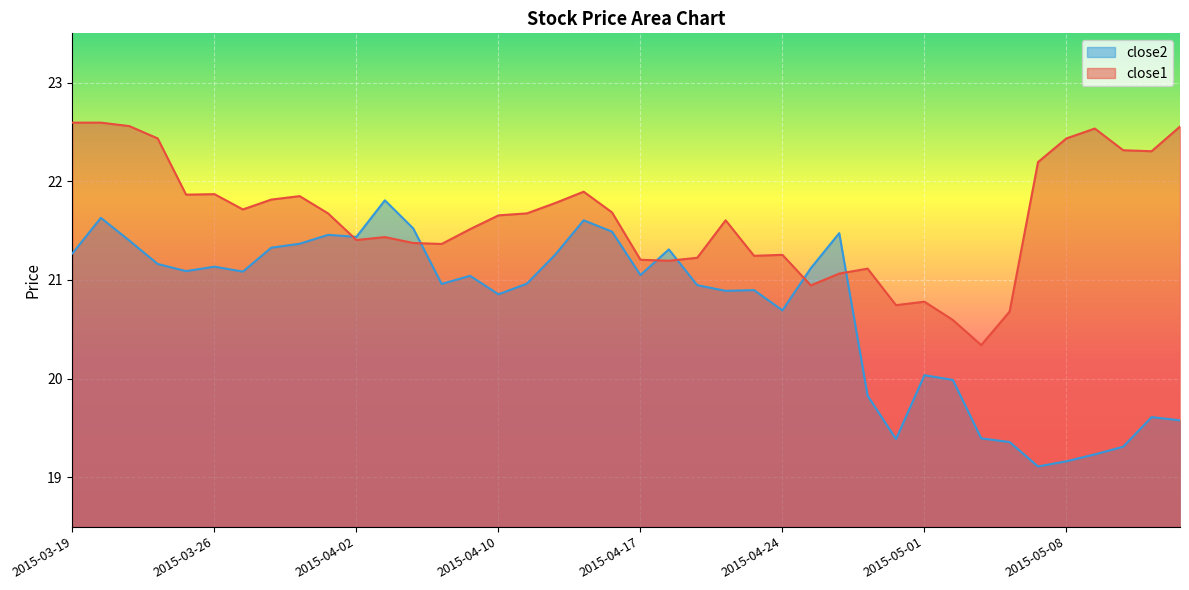

What is the label of the 12th point from the left?

2015-04-06